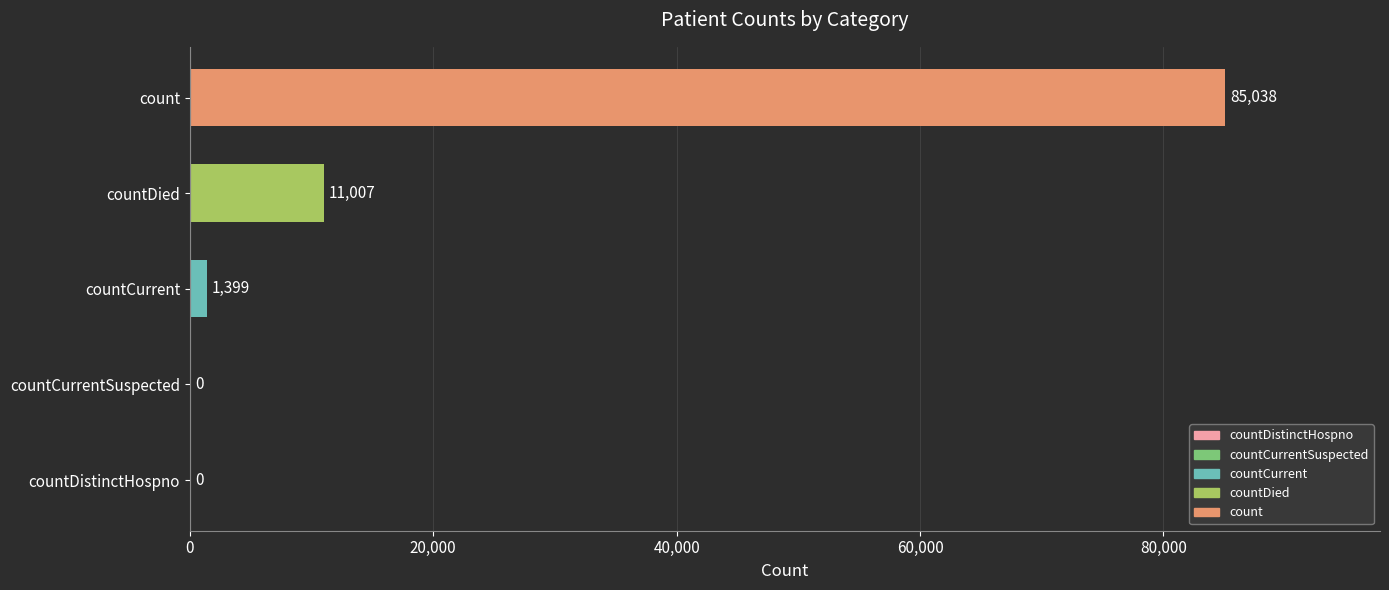

Reading bottom to top, what are all the values shown in this chart?

countDistinctHospno=0	countCurrentSuspected=0	countCurrent=1399	countDied=11007	count=85038